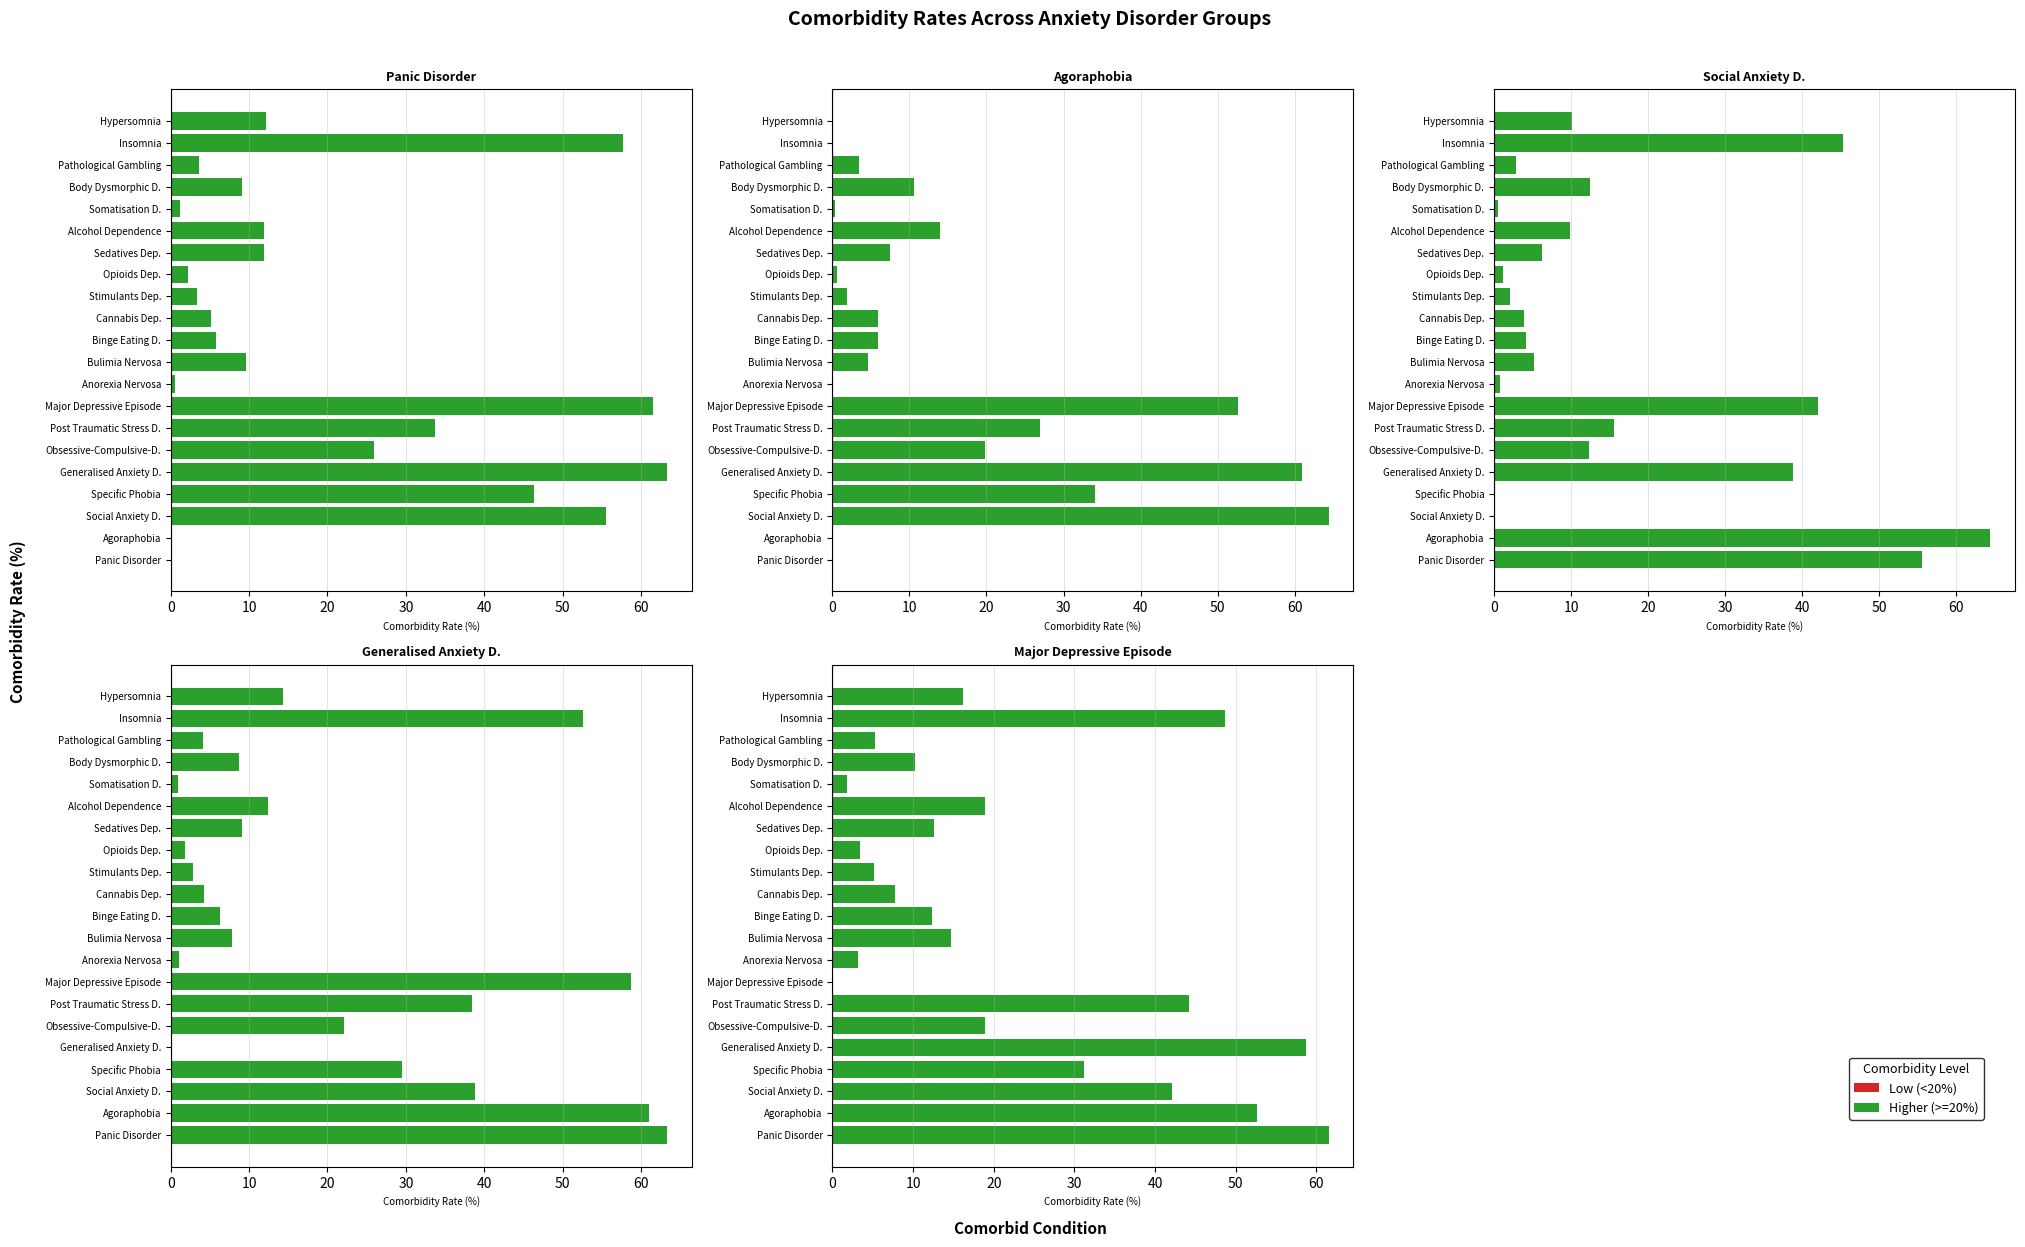

What is the difference between the maximum and minimum values in the Social Anxiety D. series?

64.4